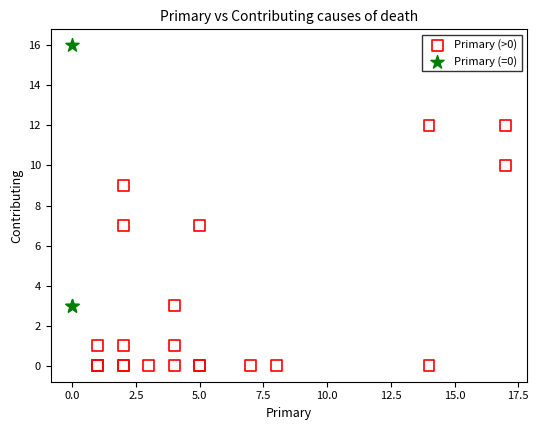

Which series reaches the maximum Y coordinate?

Primary (=0)